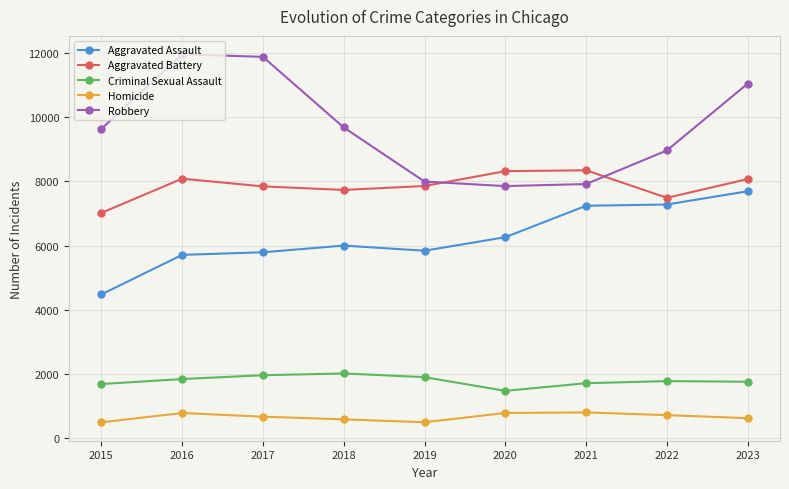

How many series are shown in this chart?

5